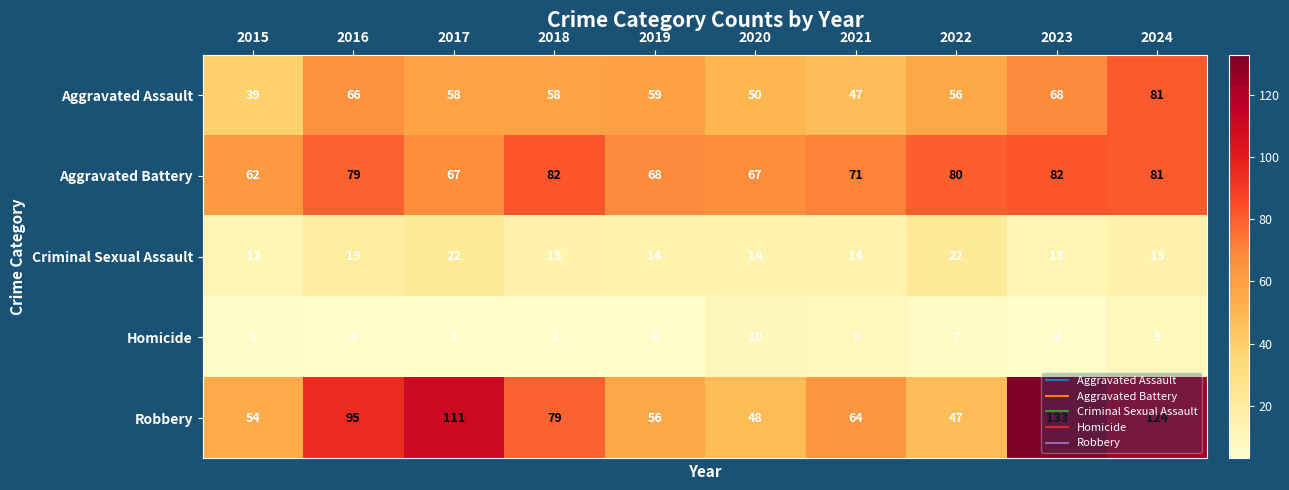

What is the difference between the Aggravated Assault values at 2020 and 2022?

6